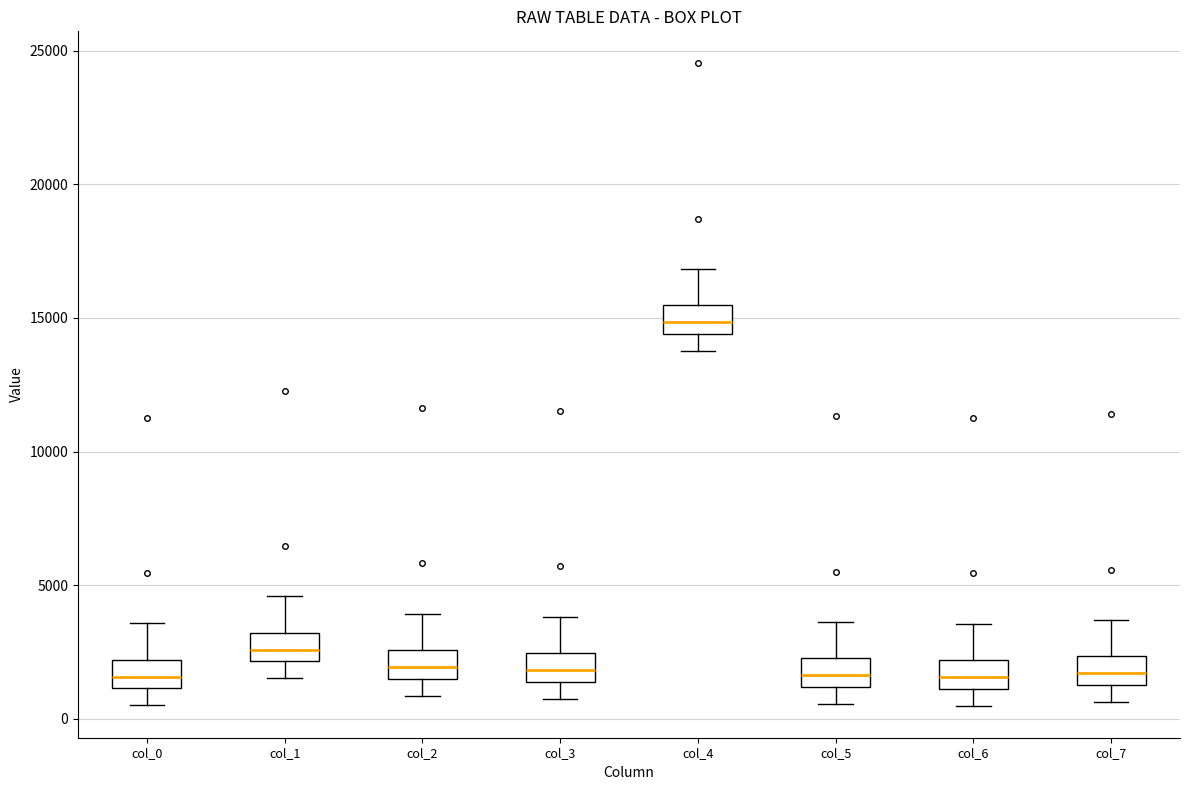

Reading left to right, transcribe this box plot: for each box, give where its median line is, the range the box spans, and where its two whiskers end, as read against the y-axis. The values are not printed on the chart, so give them approximately, as read against the axis.

col_0: median 1500, box 1000 to 2000, whiskers 500 to 3500
col_1: median 2500, box 2000 to 3000, whiskers 1500 to 4500
col_2: median 2000, box 1500 to 2500, whiskers 1000 to 4000
col_3: median 2000, box 1500 to 2500, whiskers 1000 to 4000
col_4: median 15000, box 14500 to 15500, whiskers 14000 to 17000
col_5: median 1500, box 1000 to 2500, whiskers 500 to 3500
col_6: median 1500, box 1000 to 2000, whiskers 500 to 3500
col_7: median 1500 (inside the box), box 1500 to 2500, whiskers 500 to 3500